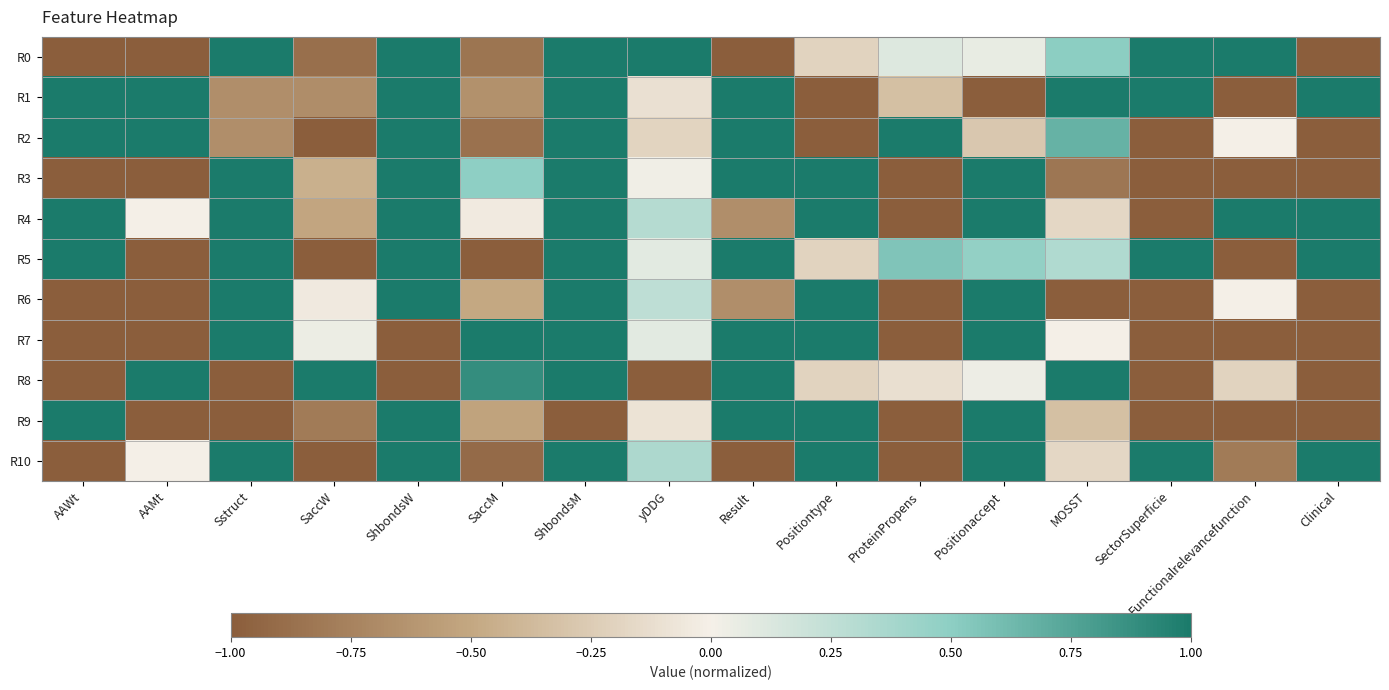

Rank the series at ShbondsM from highest to lowest value.

R0, R1, R2, R3, R4, R5, R6, R7, R8, R10, R9